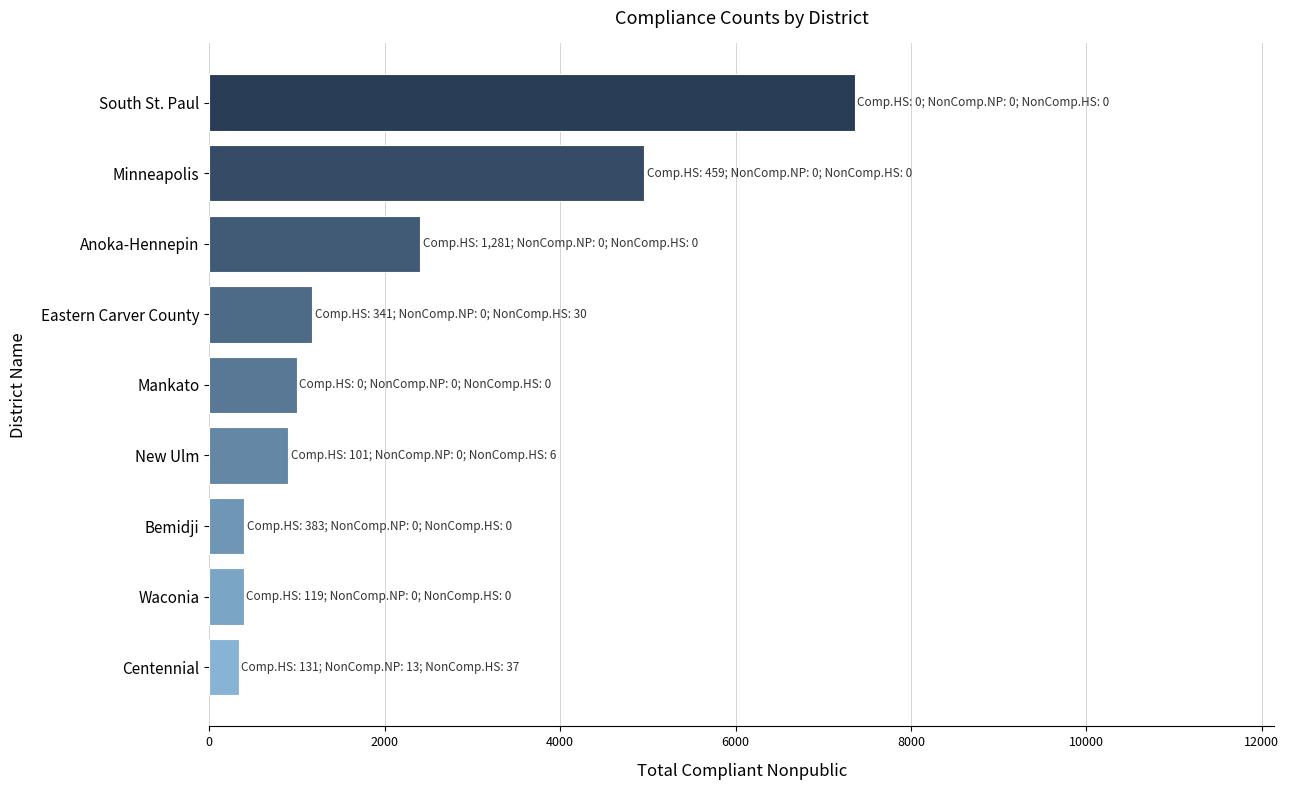

Is it true that the value at Centennial is 334?

True